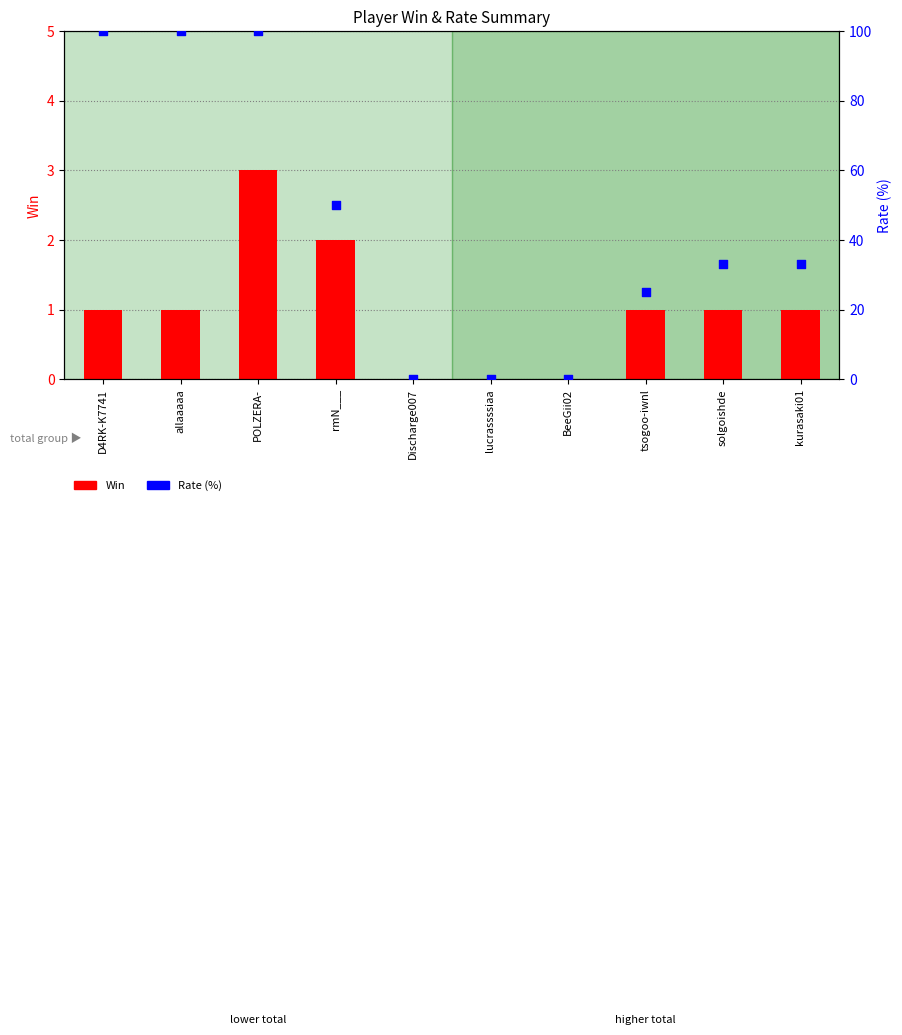

Which series has the largest total across all categories?

Rate (%)